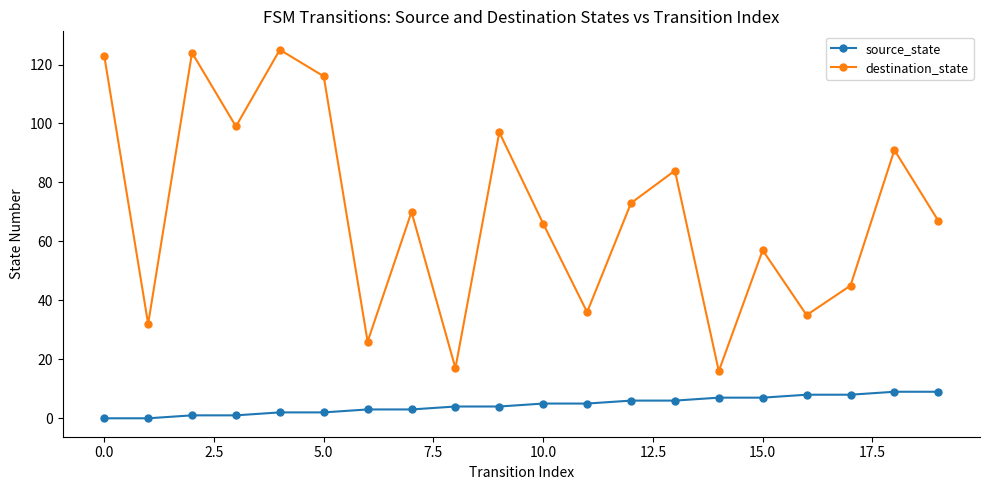

True or false: destination_state has more than 0 interior local peaks.

True